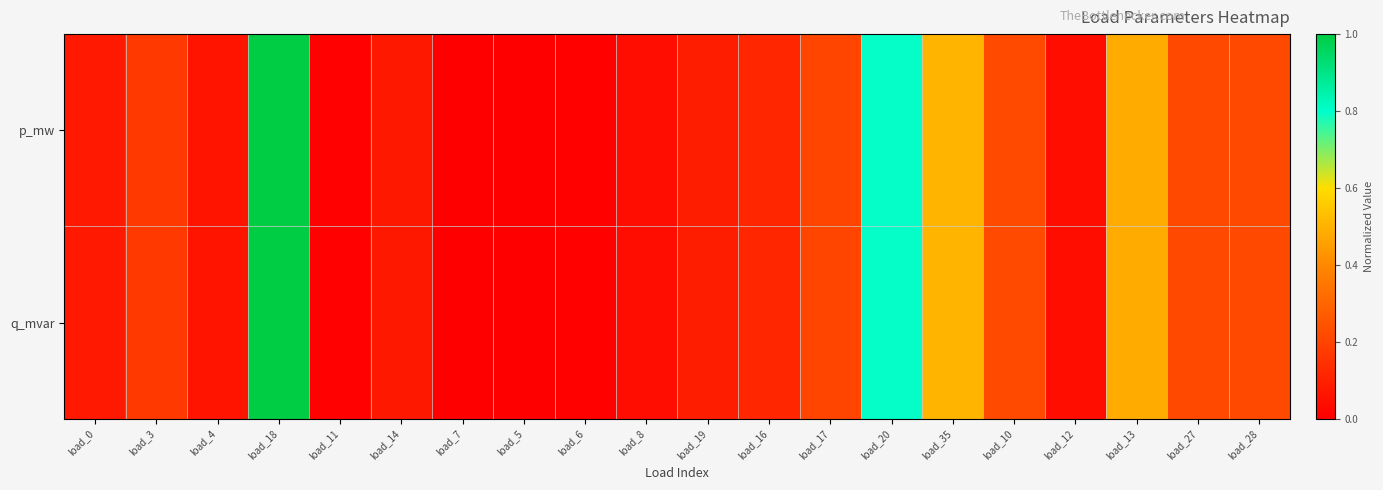

Which has a higher value, load_6 or load_11?

load_6